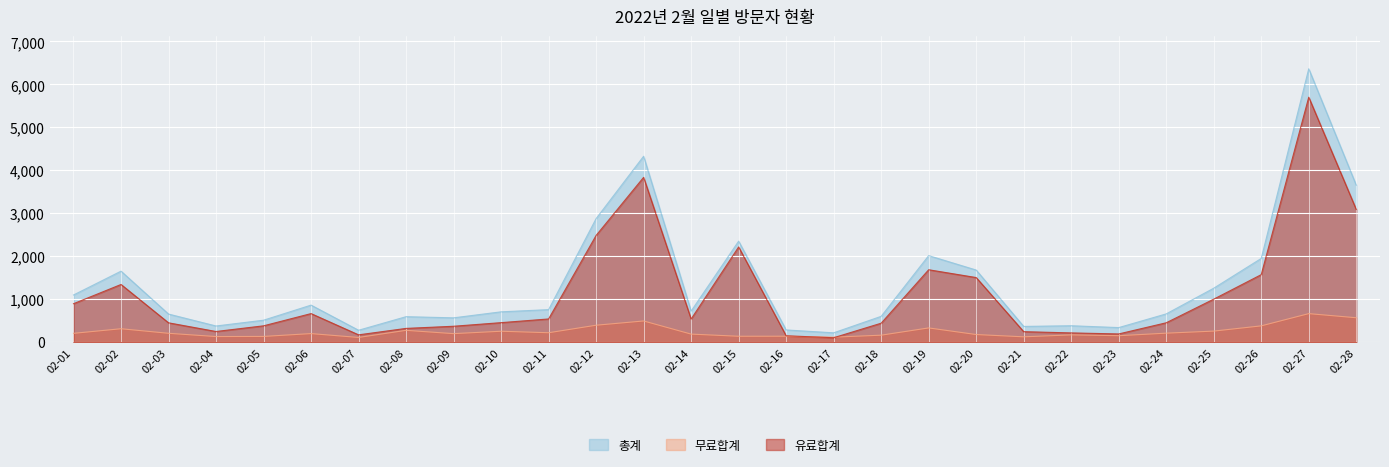

The 총계 series shows 564 at 02-09. True or false?

True